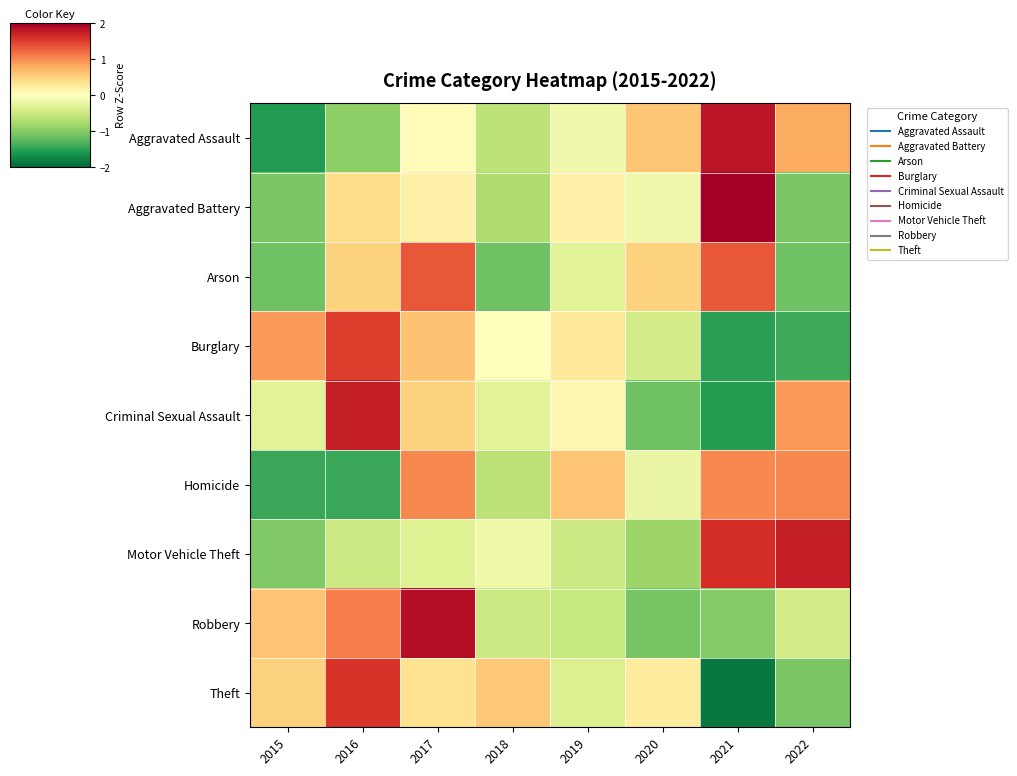

Between 2021 and 2019, which is larger?

2021